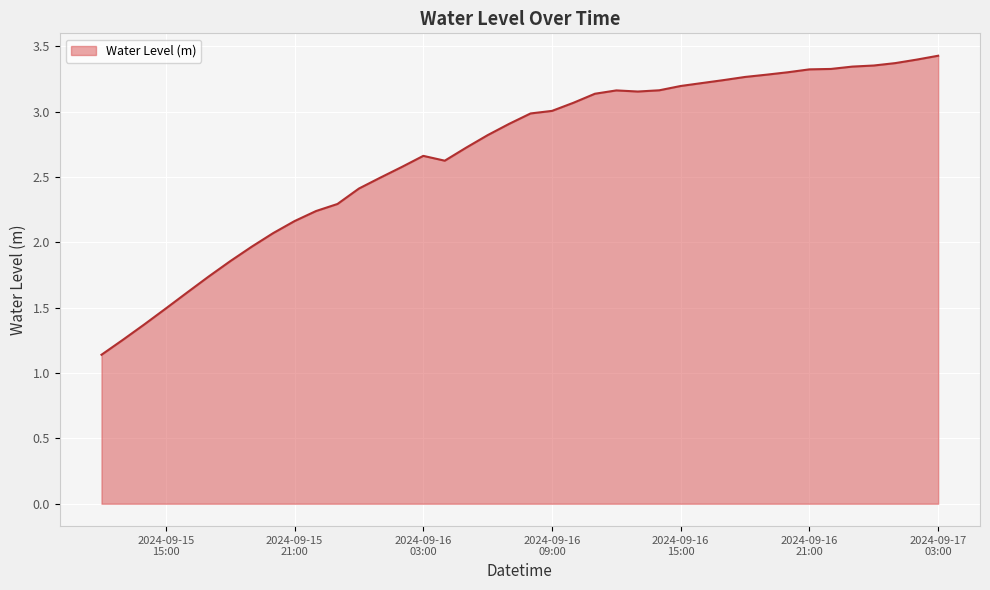

What is the difference between the maximum and minimum values?

2.3